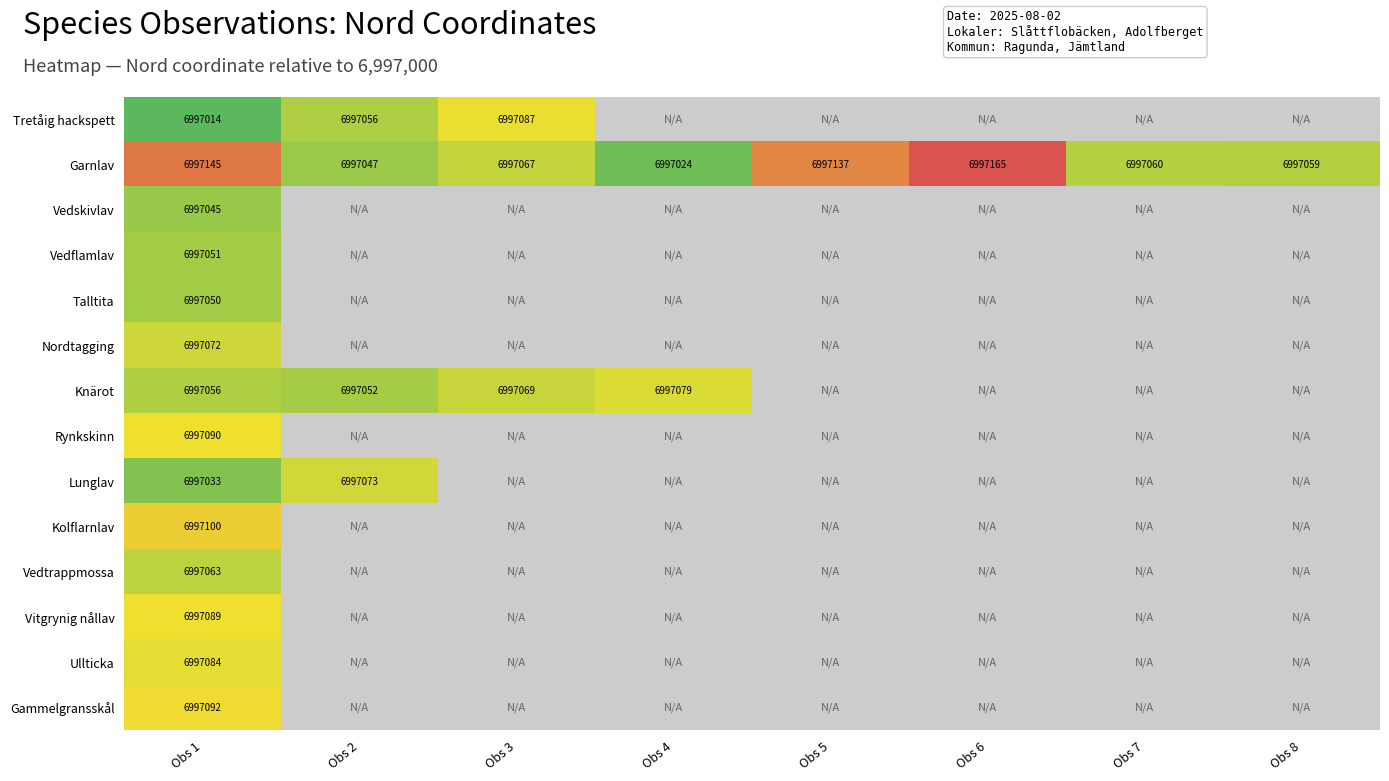

True or false: Lunglav has a value of 6997073 at Obs 2.

True